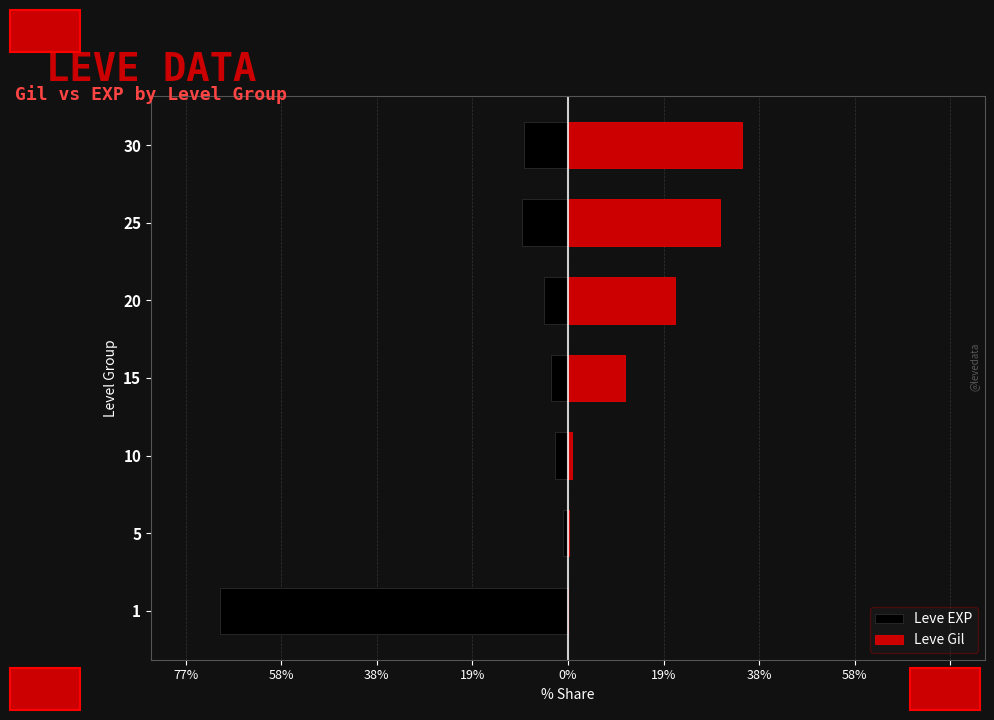

Read the Leve Gil value at 15.

11.4